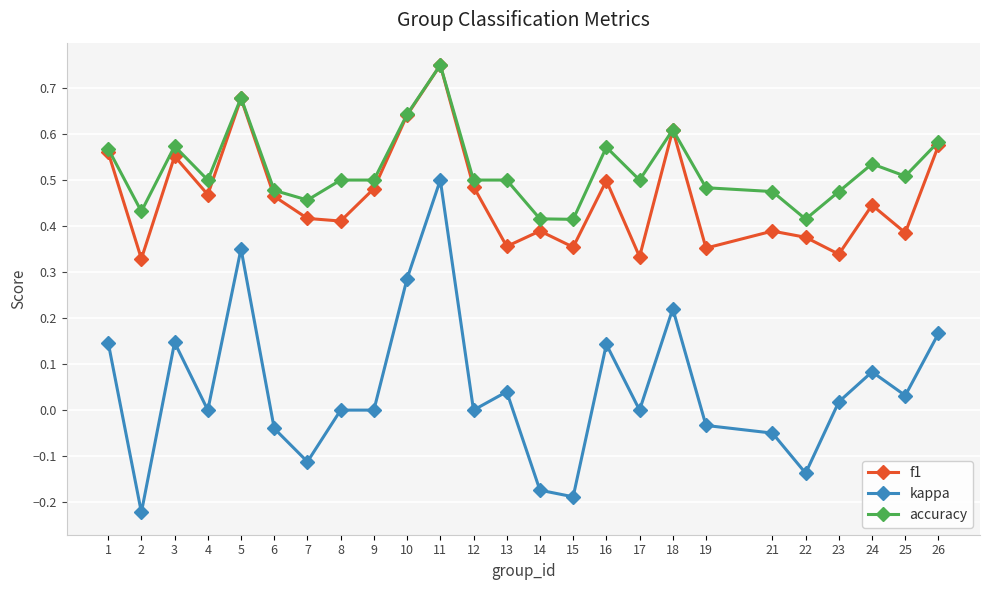

True or false: f1 has a value of 0.2 at 4.

False